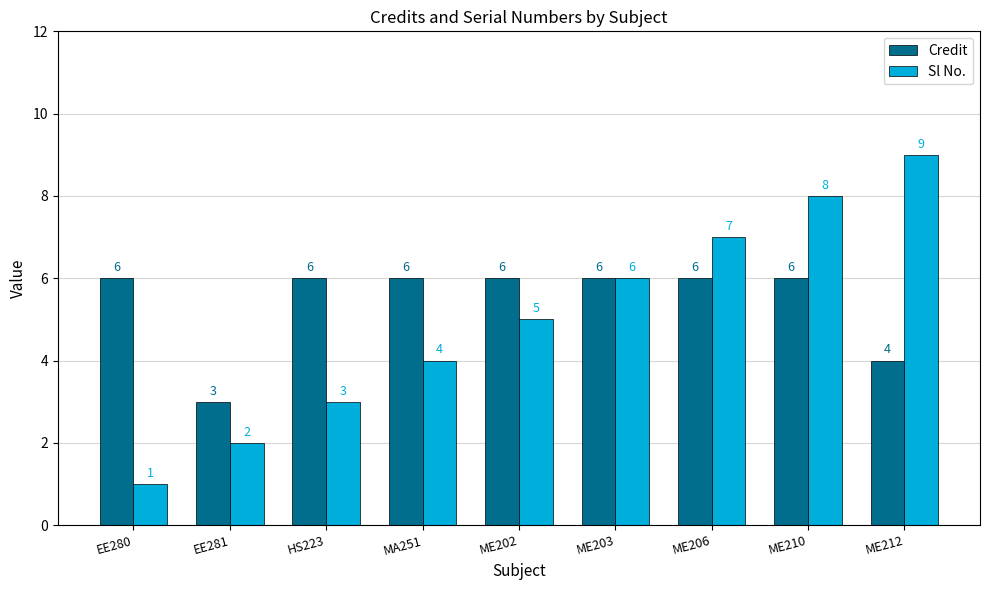

What is the total value across all series at EE281?

5